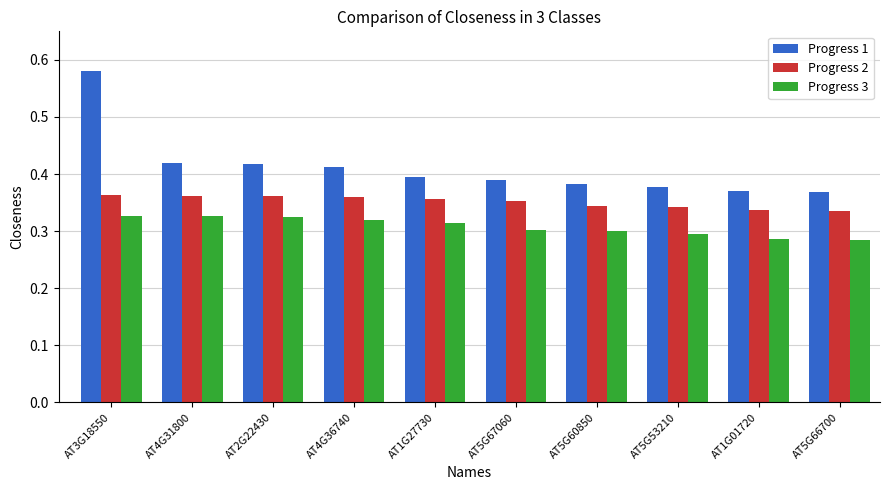

What is the spread (max minus min) of values at AT4G36740?

0.1